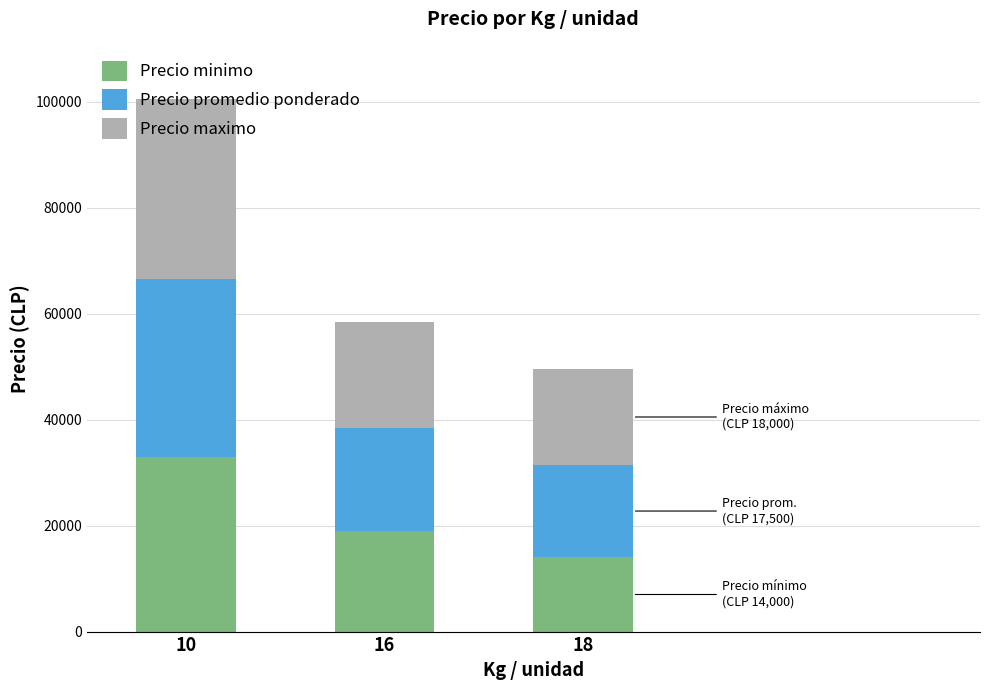

What is the total value across all series at 10?

100500